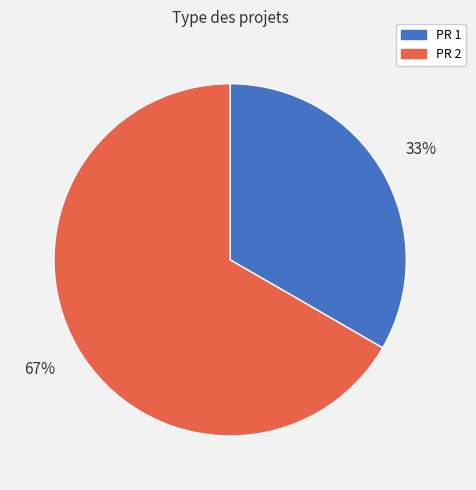

Is the sum of PR 1 and PR 2 greater than half?

Yes